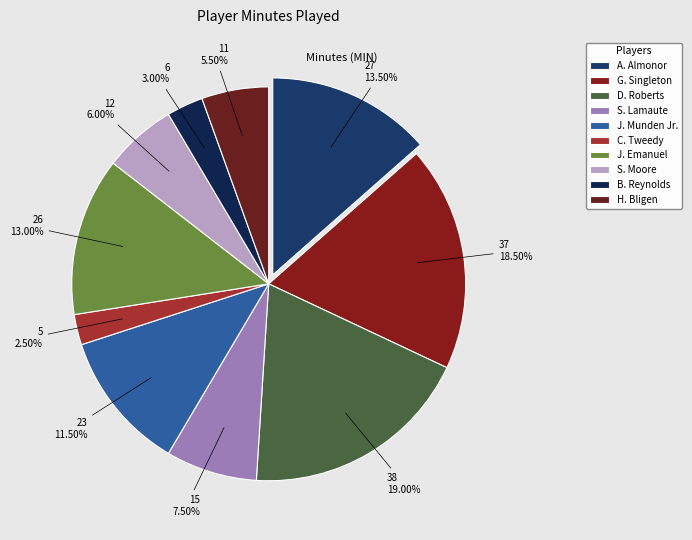

How many segments does this pie chart have?

10